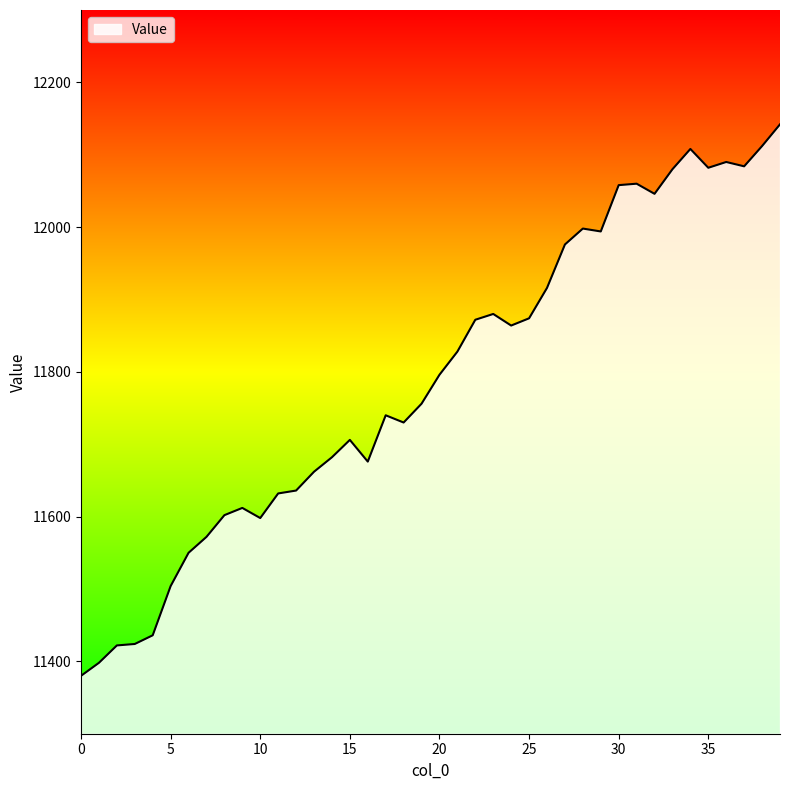

What is the smallest value displayed?

11380